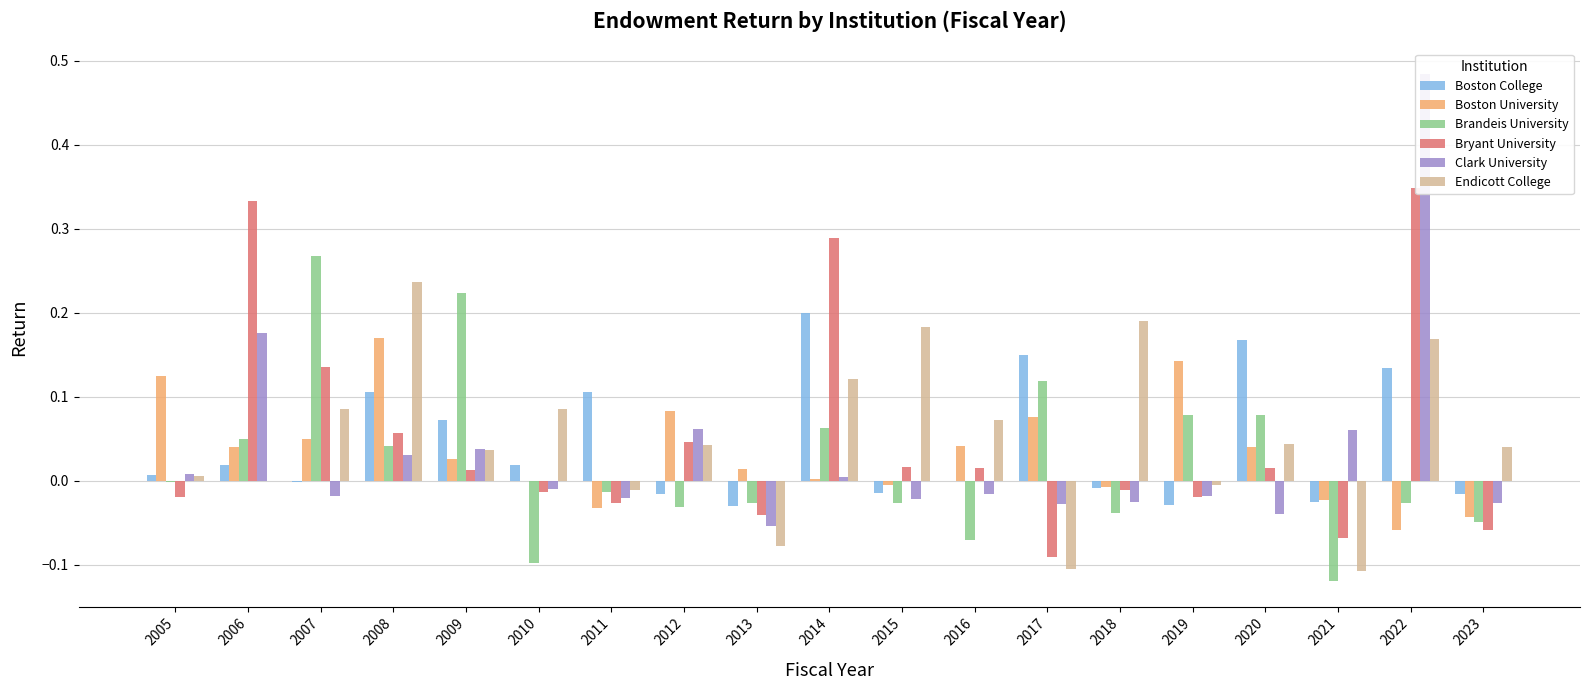

Reading right to left, list all the values displayed in this chart.

Boston College: -0.0	0.1	-0.0	0.2	-0.0	-0.0	0.2	-0.0	-0.0	0.2	-0.0	-0.0	0.1	0.0	0.1	0.1	-0.0	0.0	0.0
Boston University: -0.0	-0.1	-0.0	0.0	0.1	-0.0	0.1	0.0	-0.0	0.0	0.0	0.1	-0.0	0.0	0.0	0.2	0.0	0.0	0.1
Brandeis University: -0.0	-0.0	-0.1	0.1	0.1	-0.0	0.1	-0.1	-0.0	0.1	-0.0	-0.0	-0.0	-0.1	0.2	0.0	0.3	0.1	-0.0
Bryant University: -0.1	0.3	-0.1	0.0	-0.0	-0.0	-0.1	0.0	0.0	0.3	-0.0	0.0	-0.0	-0.0	0.0	0.1	0.1	0.3	-0.0
Clark University: -0.0	0.5	0.1	-0.0	-0.0	-0.0	-0.0	-0.0	-0.0	0.0	-0.1	0.1	-0.0	-0.0	0.0	0.0	-0.0	0.2	0.0
Endicott College: 0.0	0.2	-0.1	0.0	-0.0	0.2	-0.1	0.1	0.2	0.1	-0.1	0.0	-0.0	0.1	0.0	0.2	0.1	-0.0	0.0